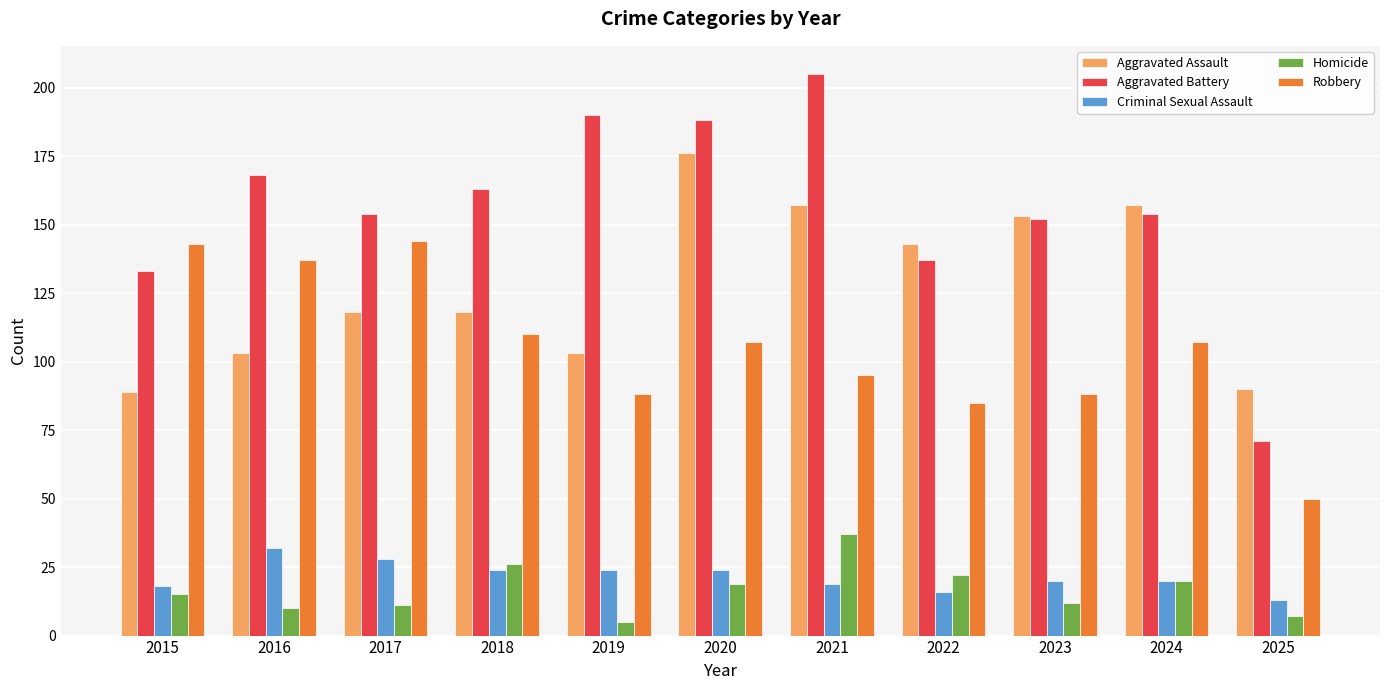

Is the value of Criminal Sexual Assault at 2021 greater than the value of Robbery at 2021?

No